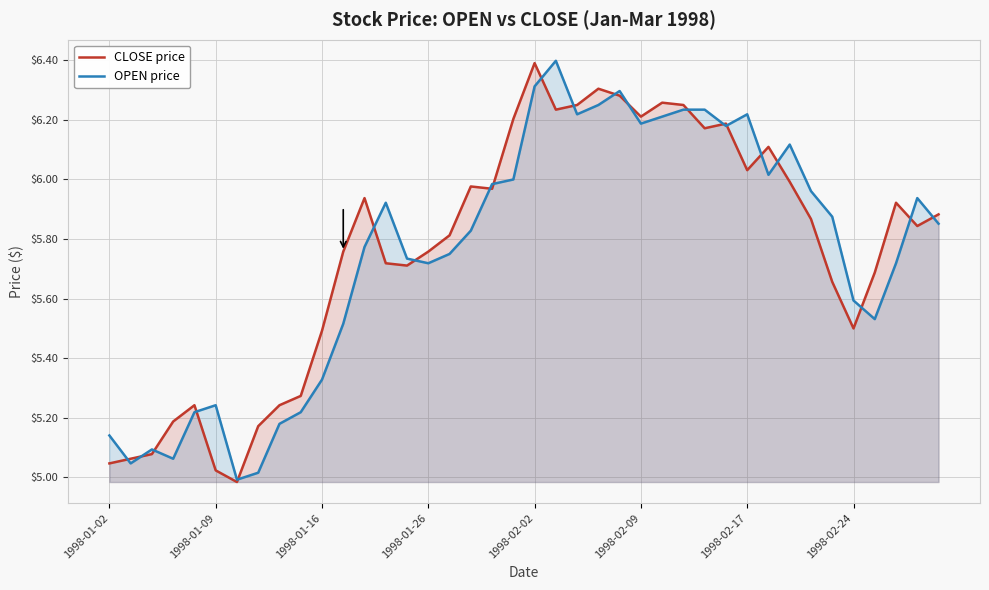

How many interior local peaks does the CLOSE price series have?

9